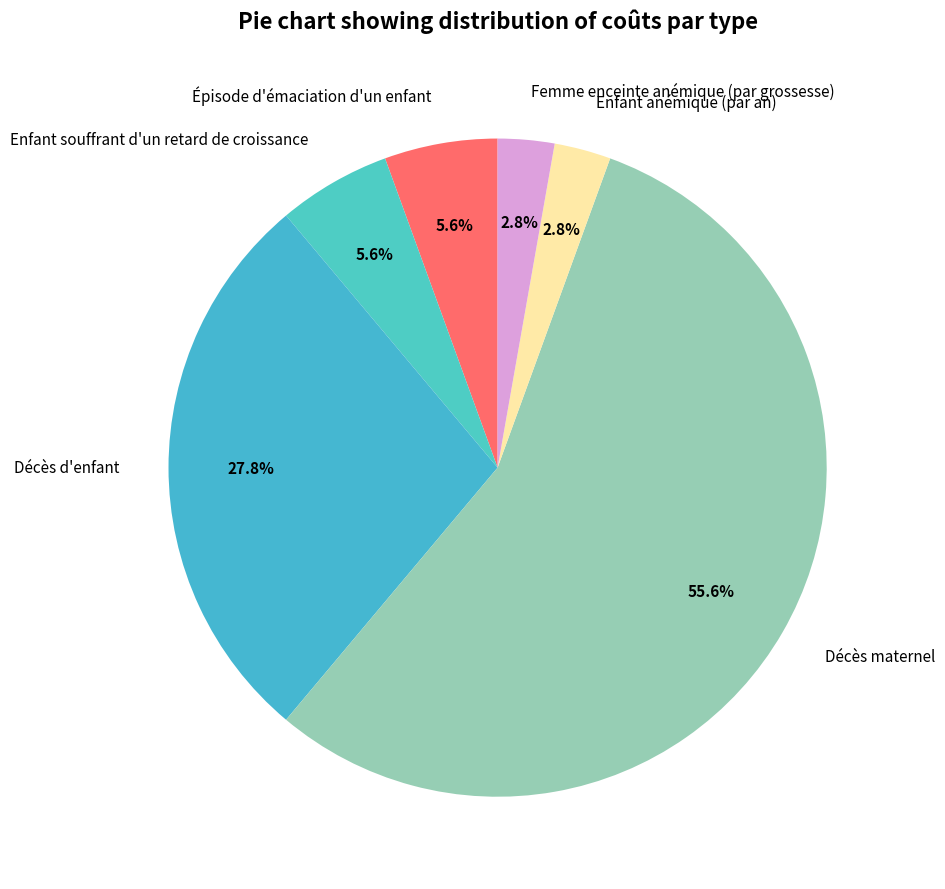

To the nearest percent, what is the difference between the largest and smallest slice percentages?

53%